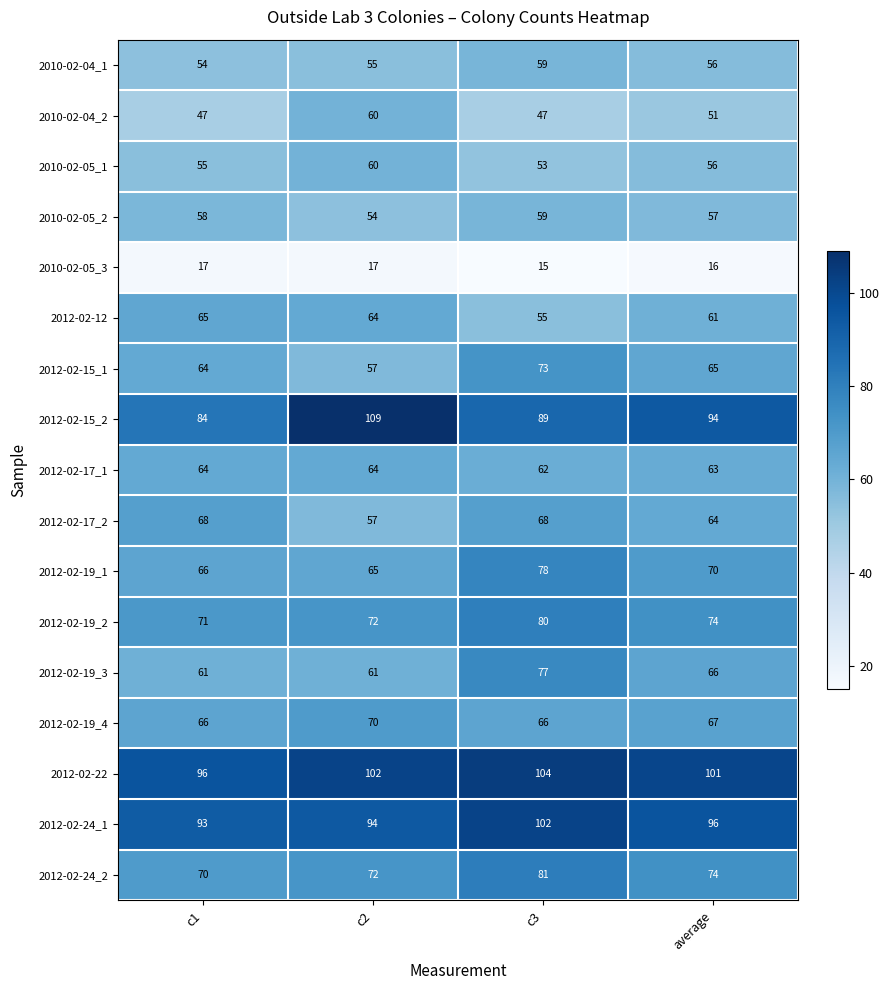

What is the total value across all series at c2?

1133